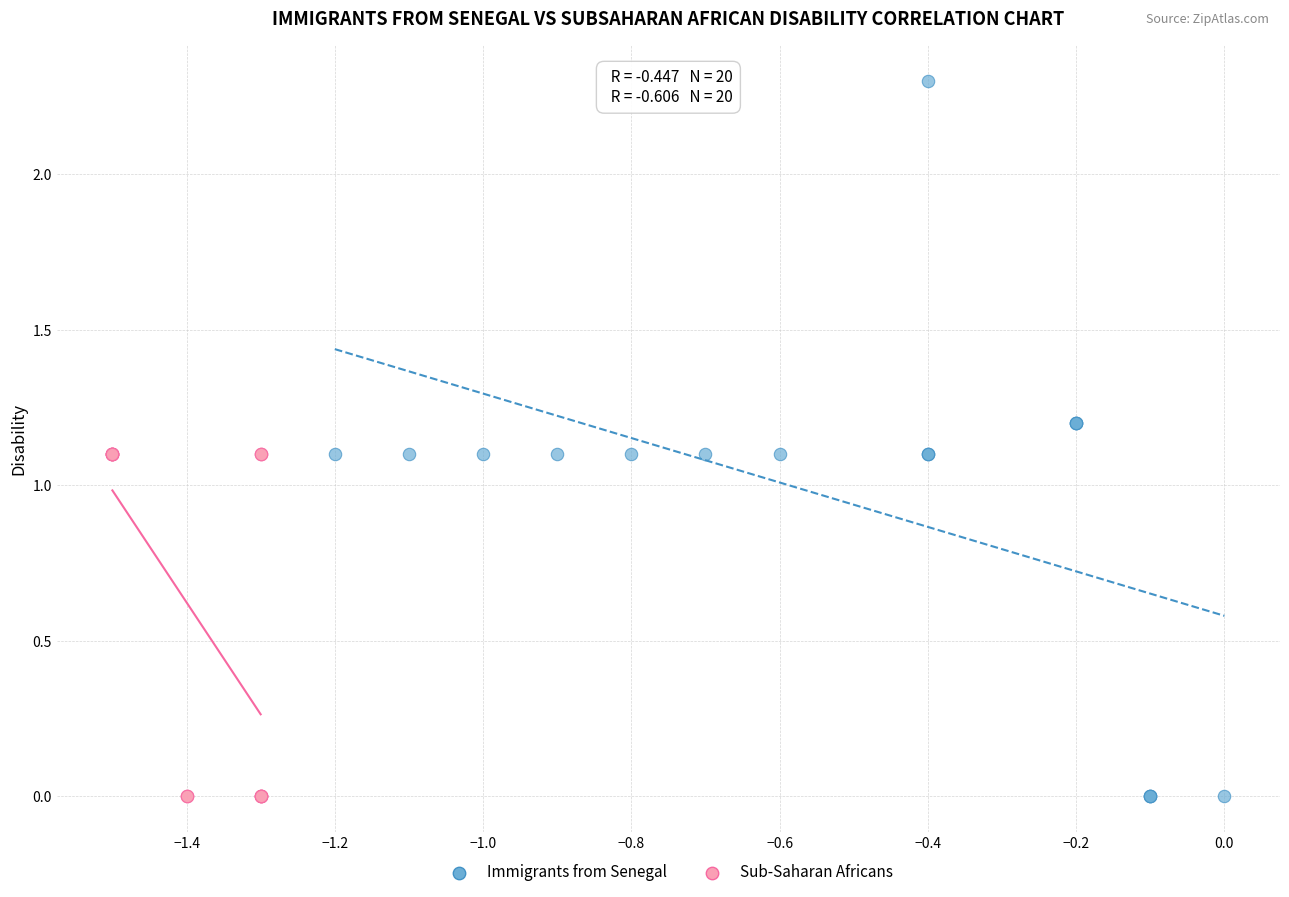

Which series has the widest spread of Y values?

Immigrants from Senegal